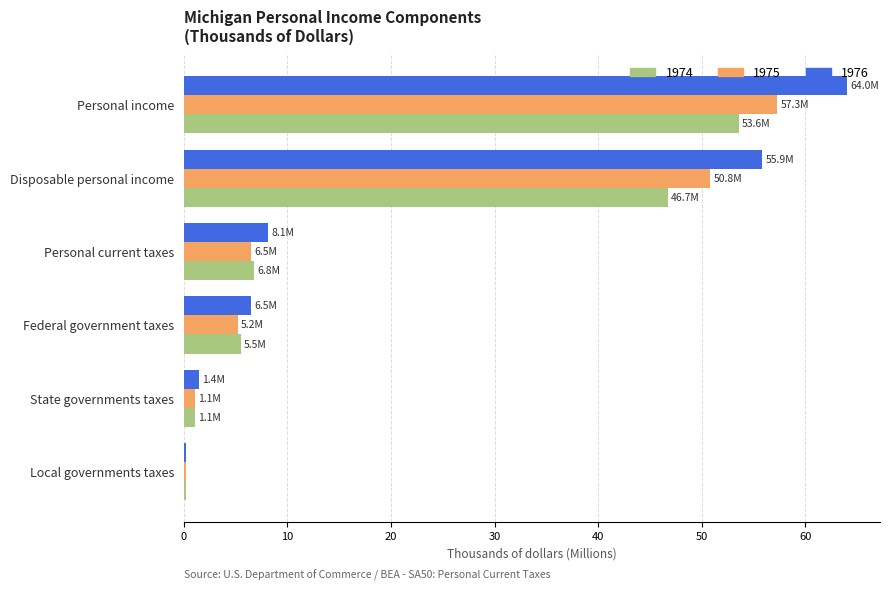

Which category has the highest value in the 1976 series?

Personal income